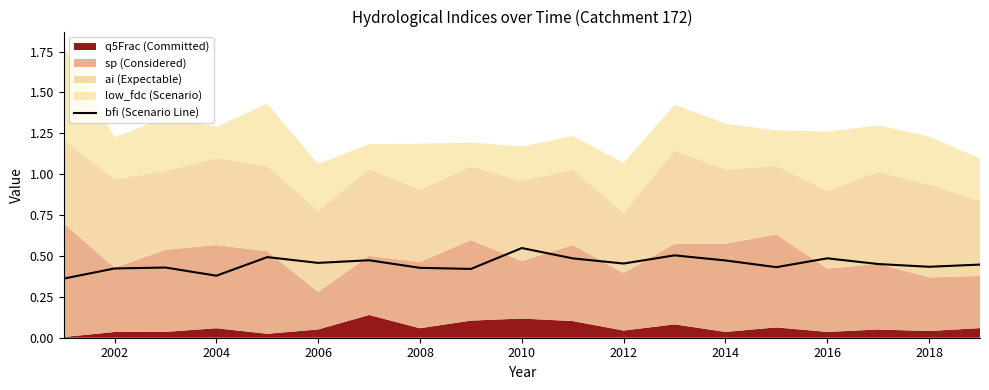

The value of bfi (Scenario Line) at 2018 is 0.2. True or false?

False